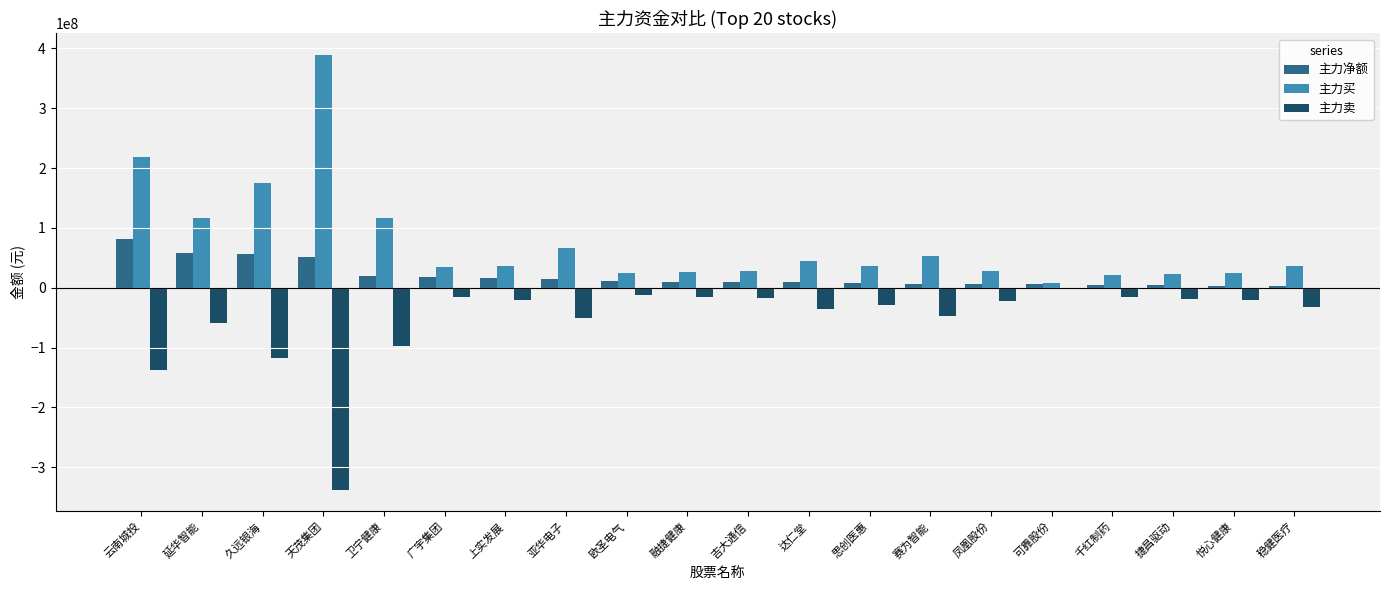

What is the sum of all 主力净额 values?

399793771